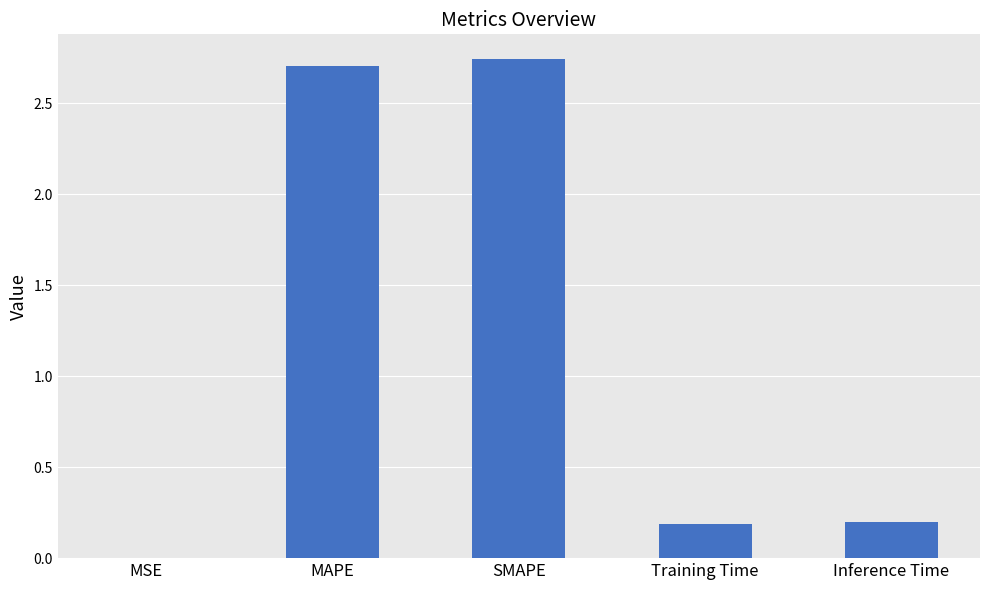

What is the sum of the values at Inference Time and MSE?

0.2